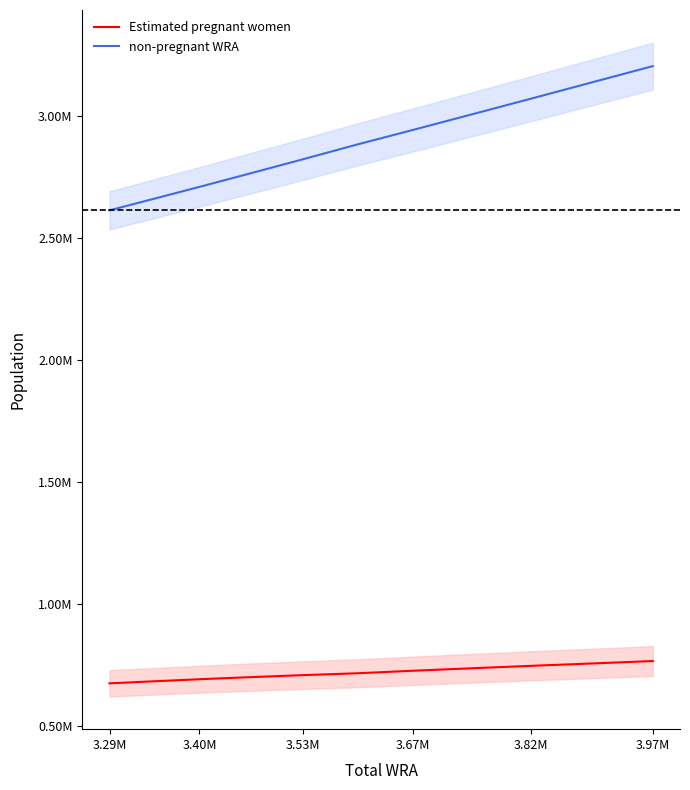

List the series in order of their overall mean, lowest first.

Estimated pregnant women, non-pregnant WRA